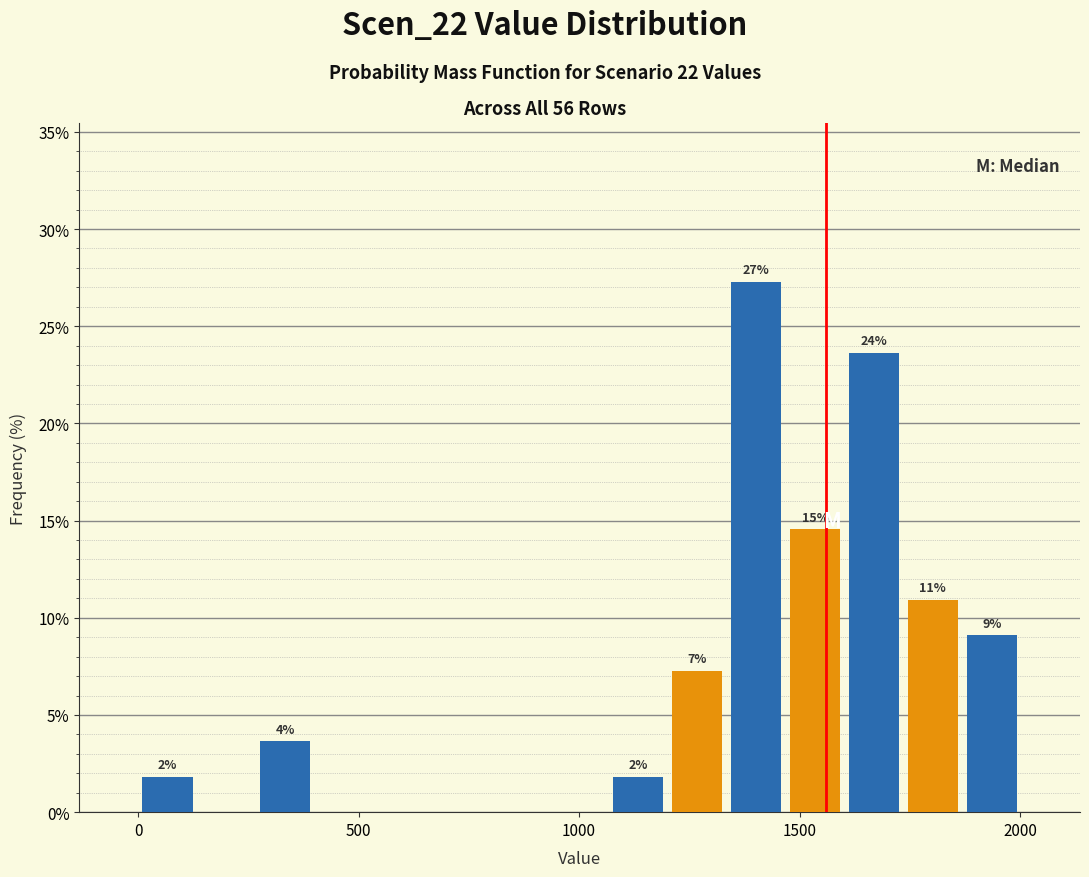

Around what value on the x-axis is the tallest bar? Give the approximate position of its centre, as read against the axis.

1400